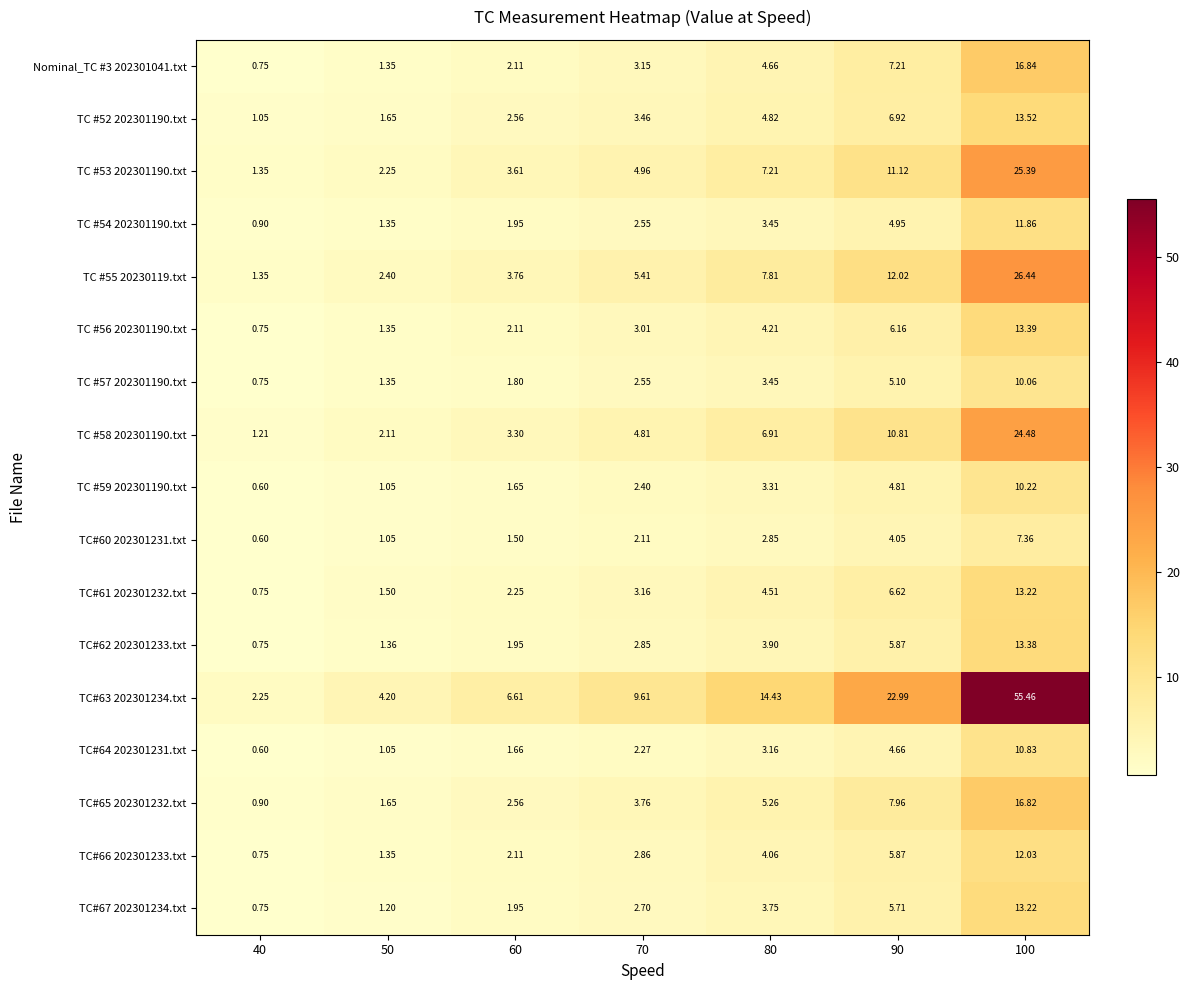

Is the value of TC #58 202301190.txt at 40 greater than the value of TC#62 202301233.txt at 50?

No